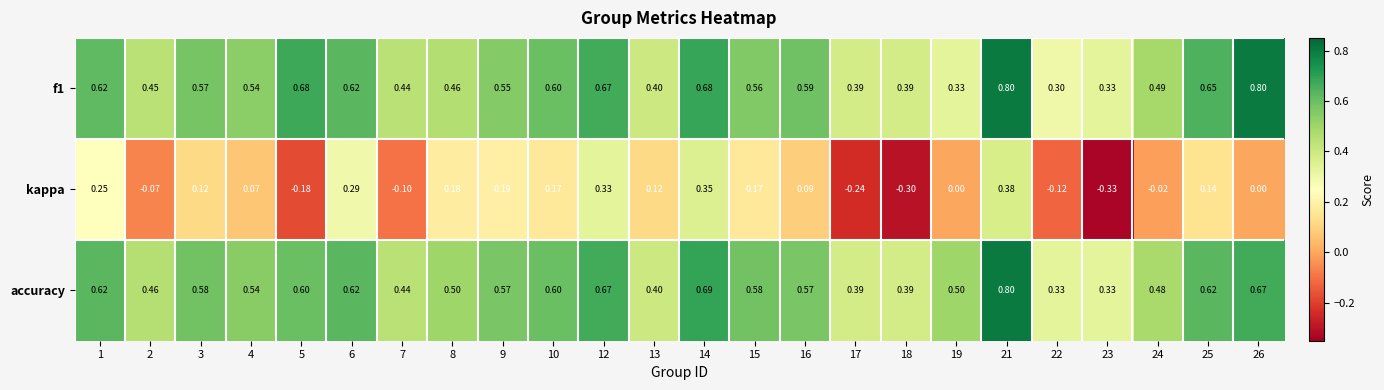

Which series has the widest spread of values?

kappa